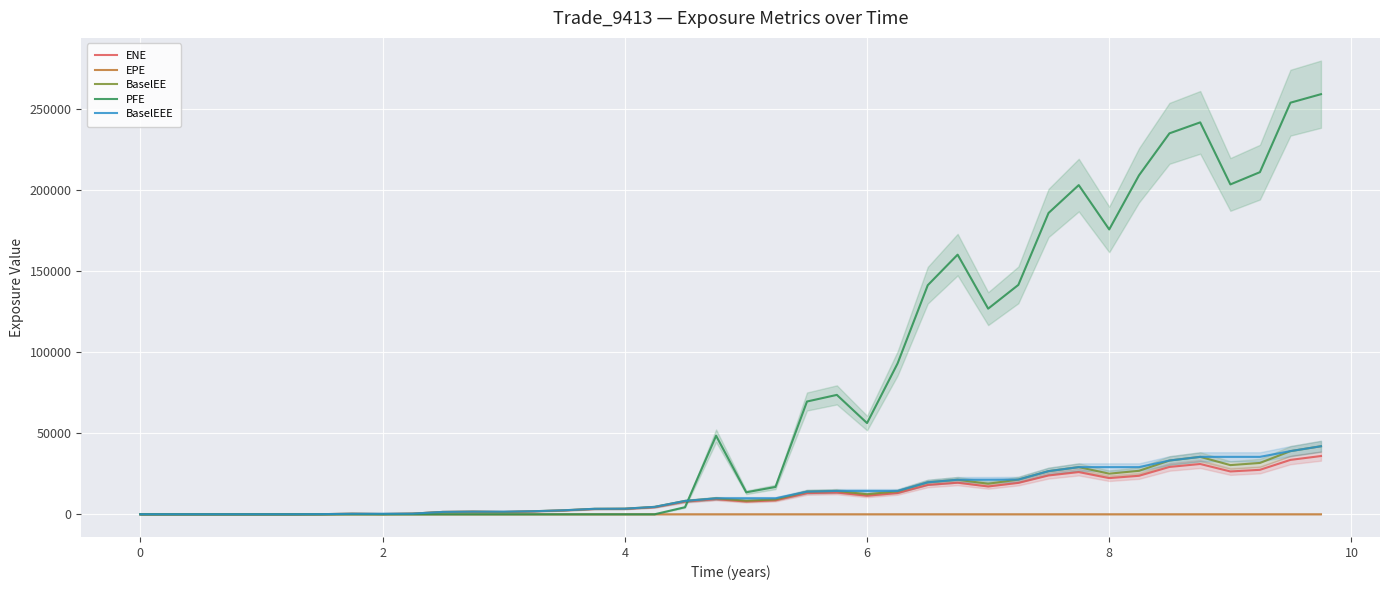

True or false: ENE and EPE cross at least once.

True